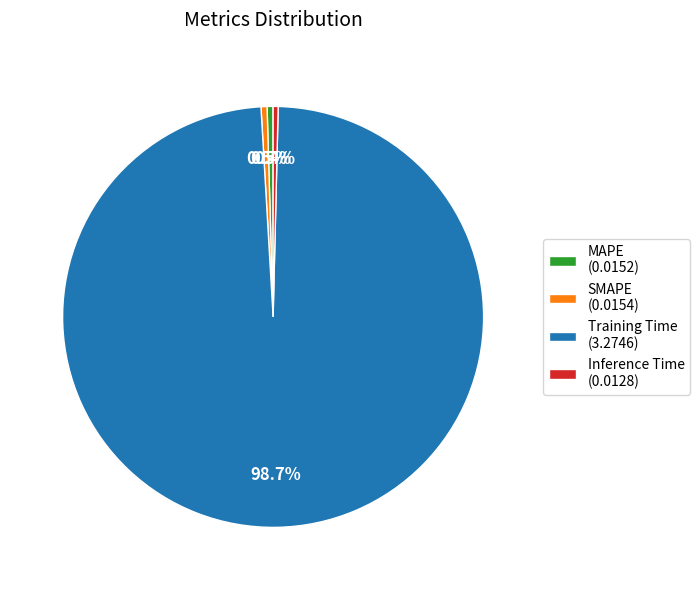

Which slice represents more than half of the pie?

Training Time